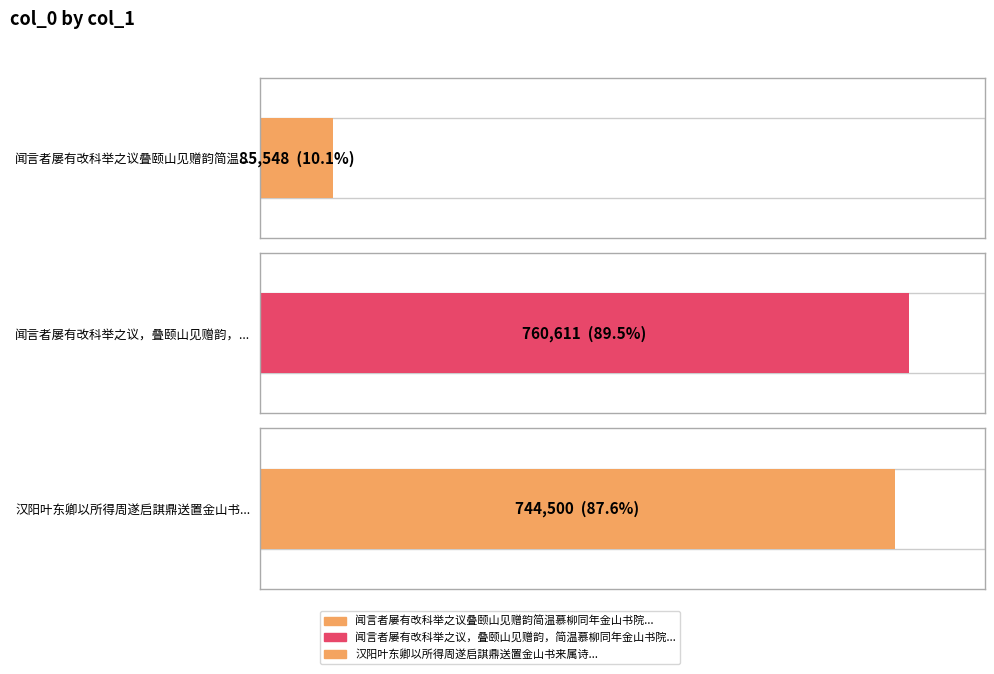

What is the difference between the values at 闻言者屡有改科举之议叠颐山见赠韵简温慕柳同年金山书院 and 闻言者屡有改科举之议，叠颐山见赠韵，简温慕柳同年金山书院?

675063